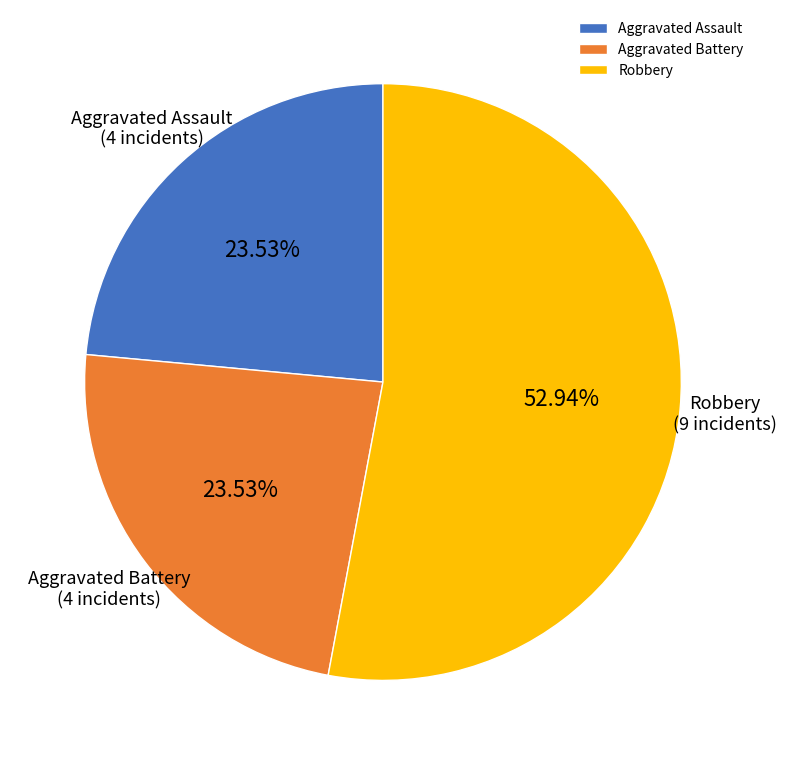

Is the sum of Robbery and Aggravated Assault greater than half?

Yes